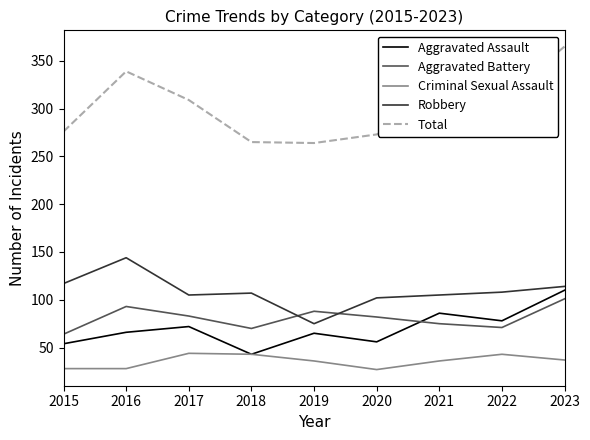

True or false: Aggravated Battery has a value of 112 at 2022.

False